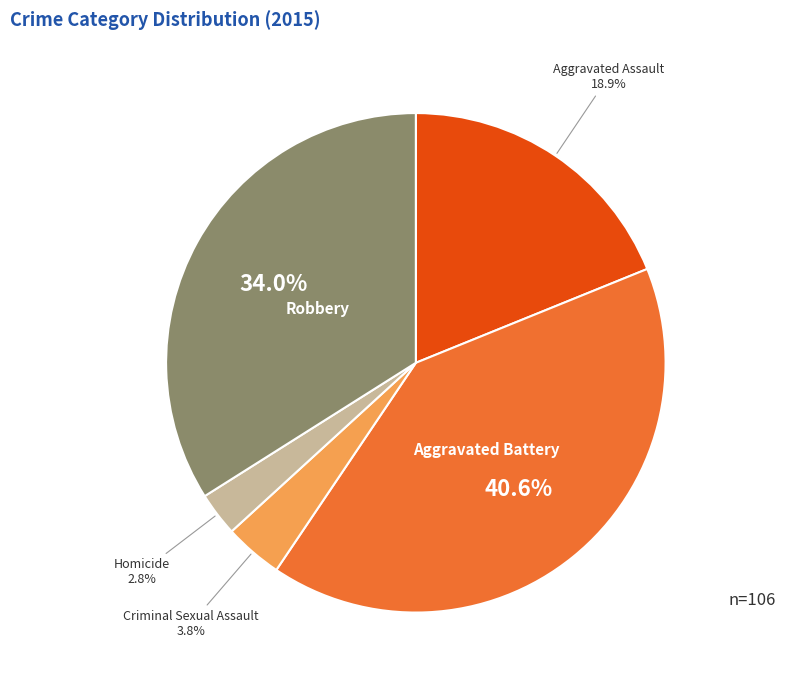

Is there a majority slice in this chart?

No